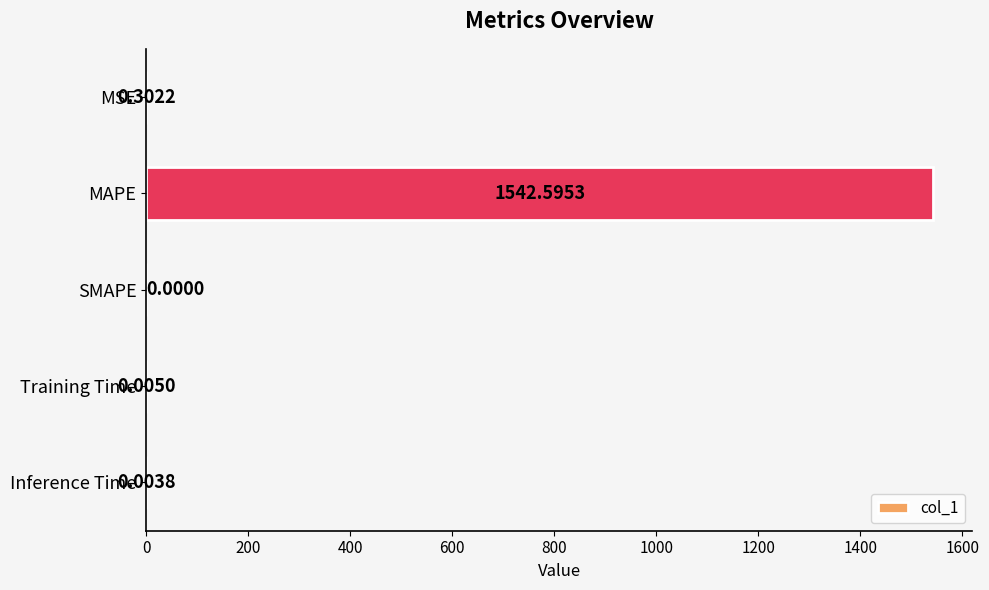

Where is the data nearest to the value 771?

MSE